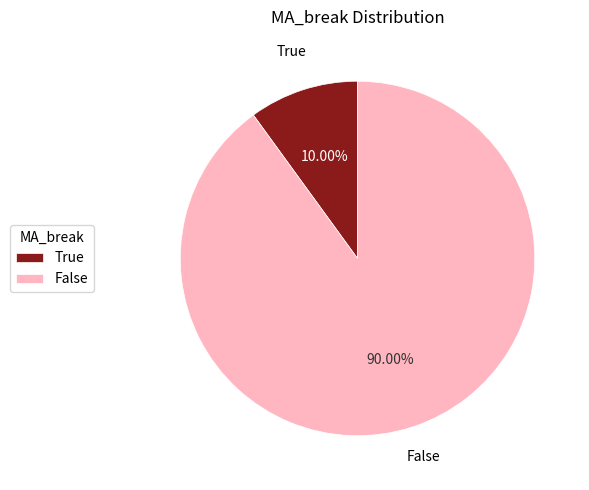

What is the largest slice in the pie chart?

False